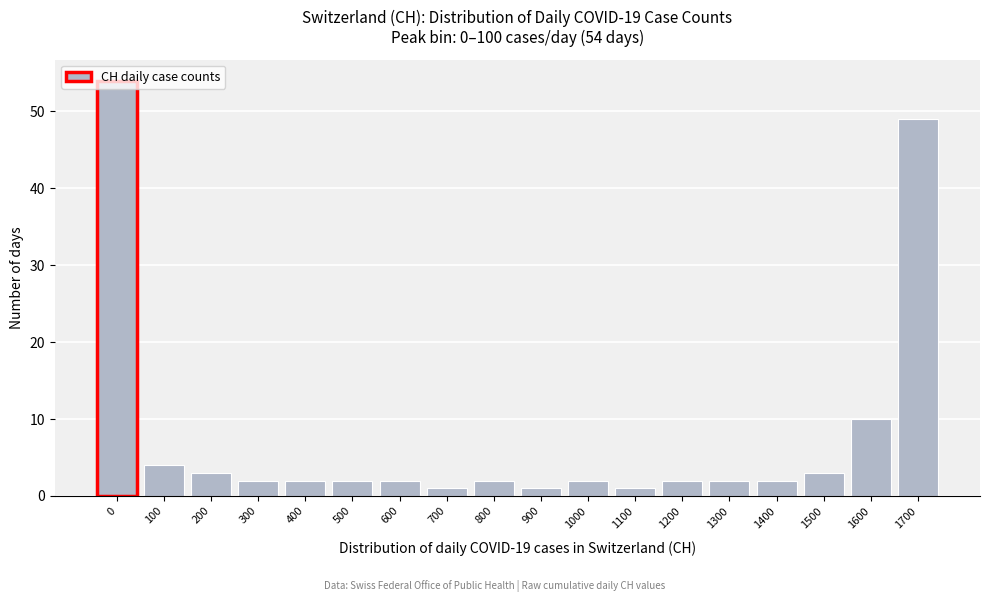

What is the ratio of the value at 800 to the value at 200?

0.7